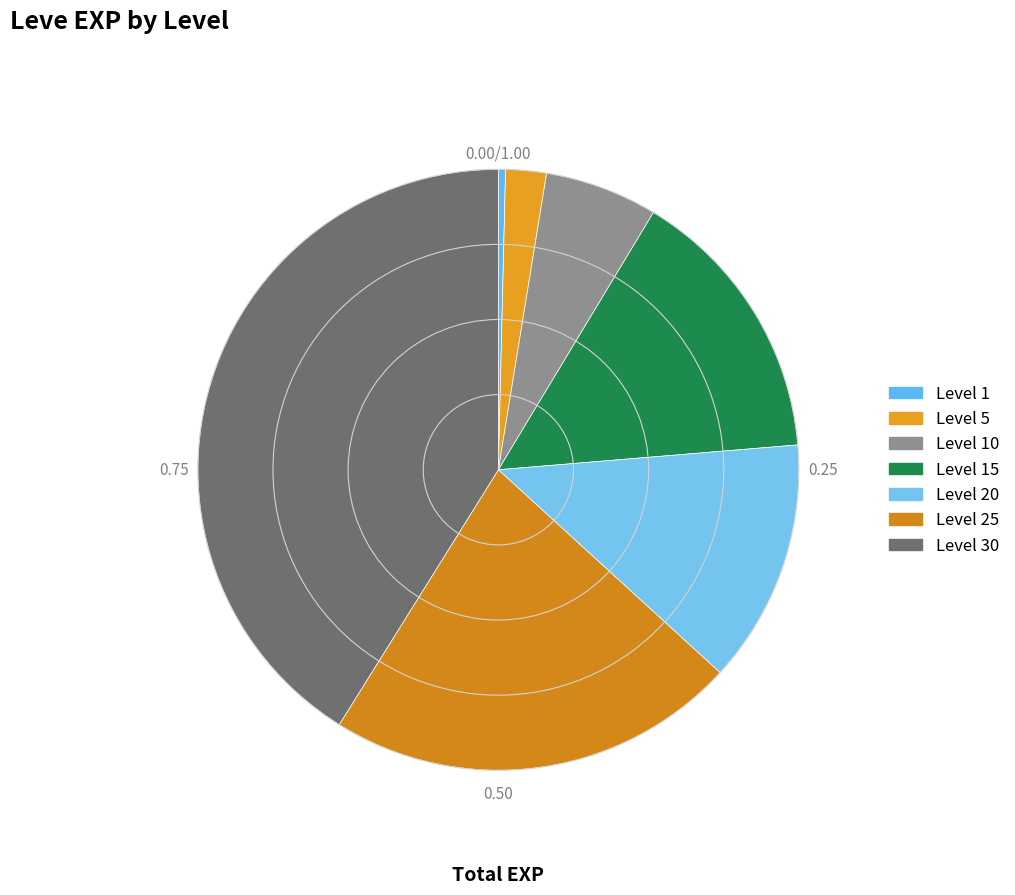

Is the sum of Level 25 and Level 15 greater than half?

No